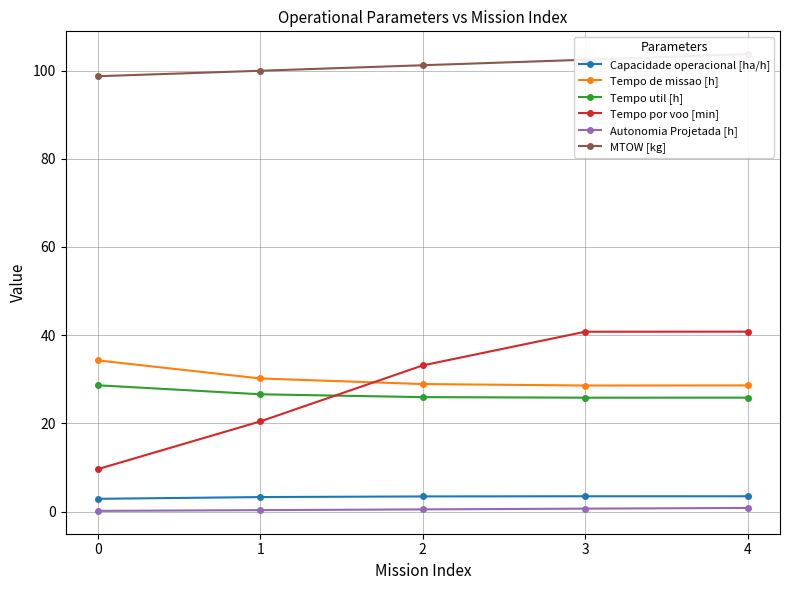

Which series changed the most between 3 and 4?

MTOW [kg]